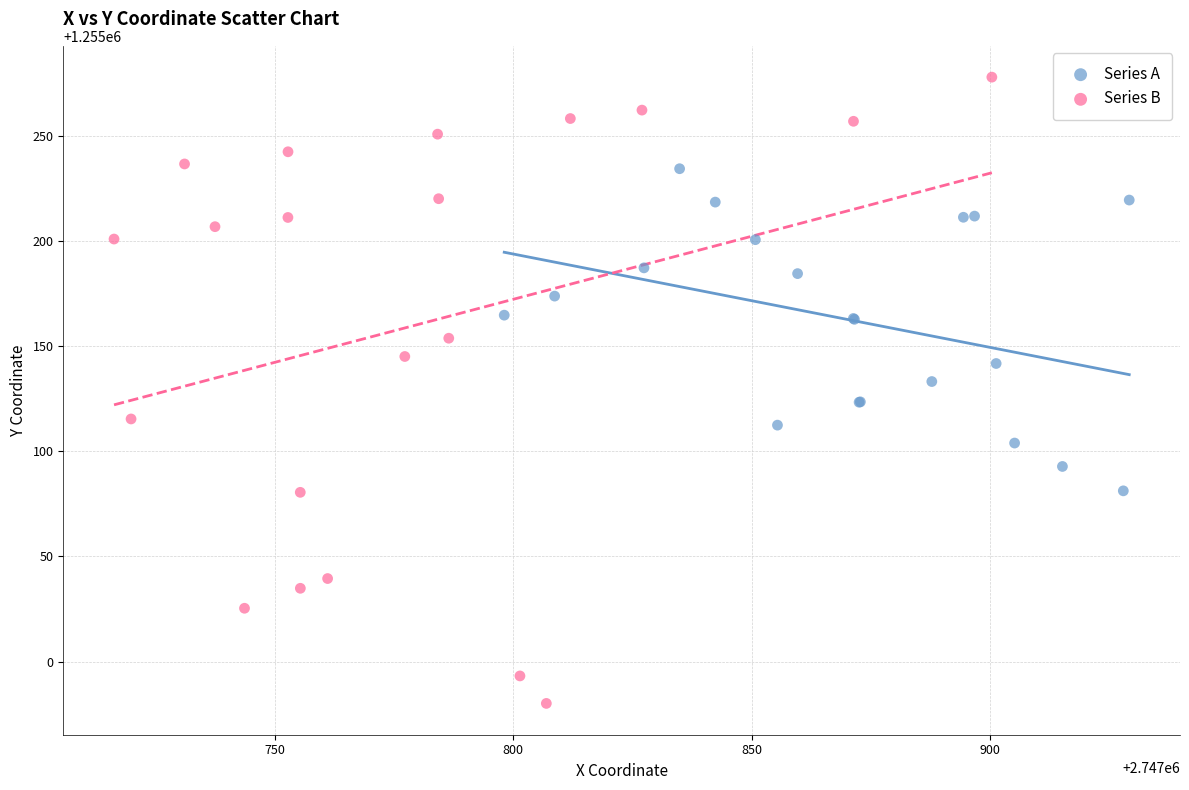

Which series reaches the maximum Y coordinate?

Series B